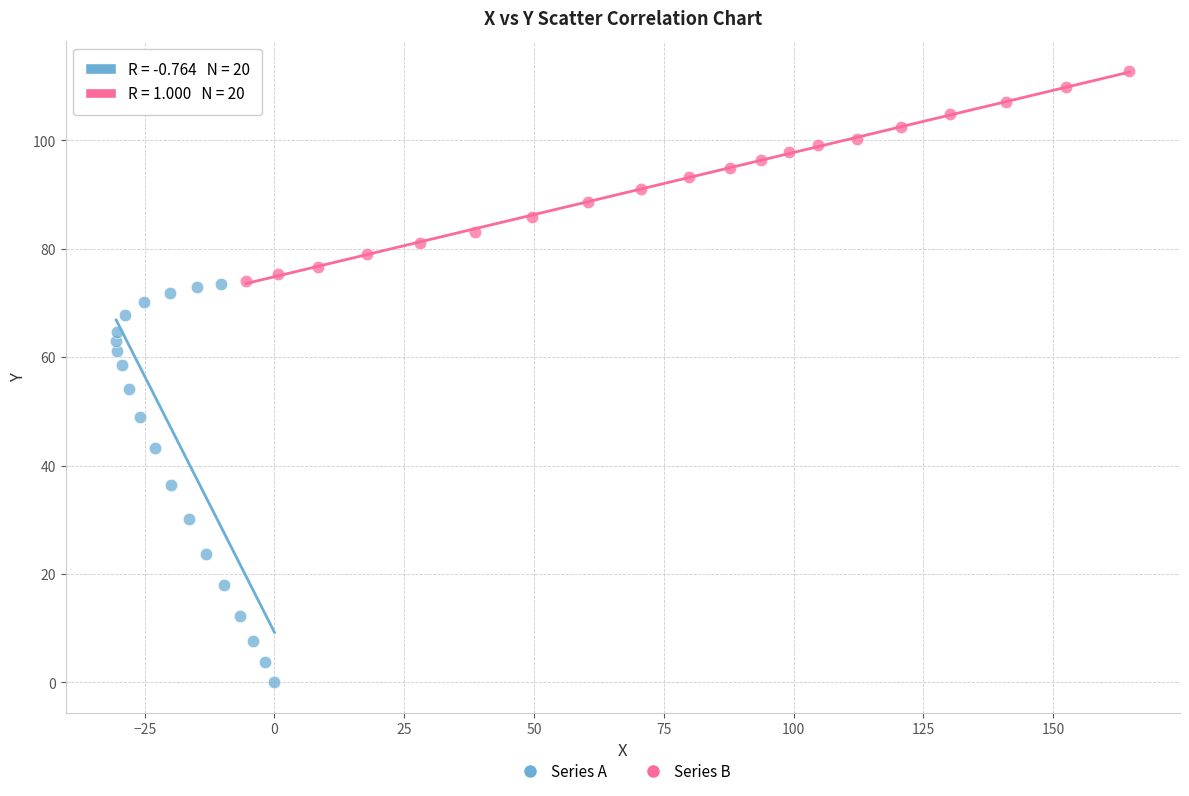

Which series contains the highest Y value?

Series B